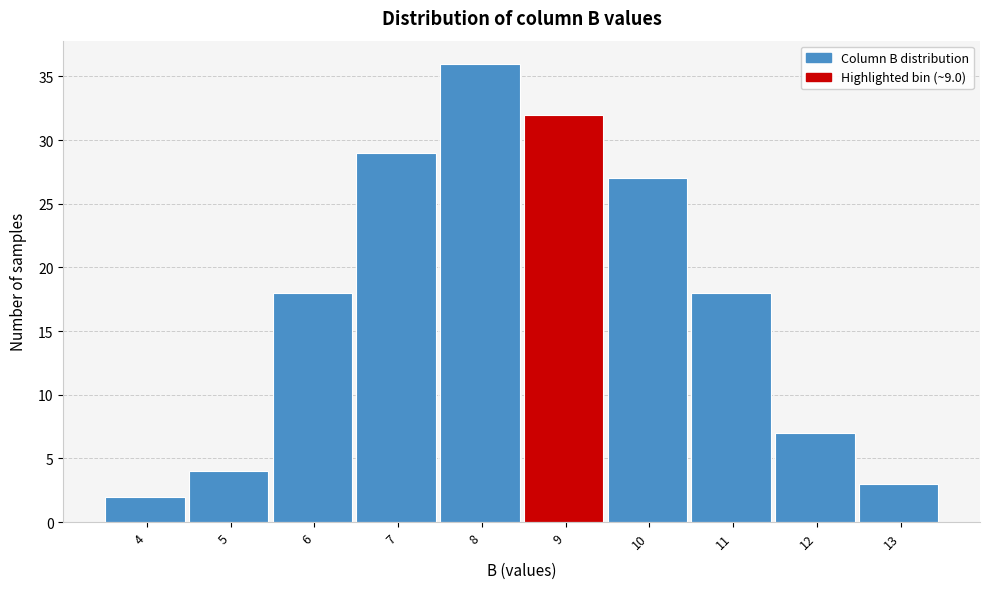

Reading right to left, extract all data points from this chart.

3	7	18	27	32	36	29	18	4	2